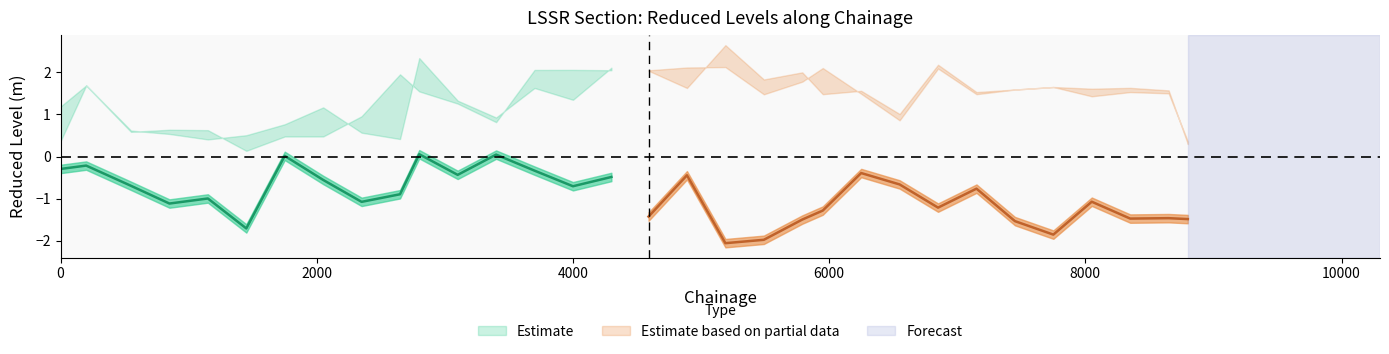

Where is LB_RL nearest to the value 1?

6550